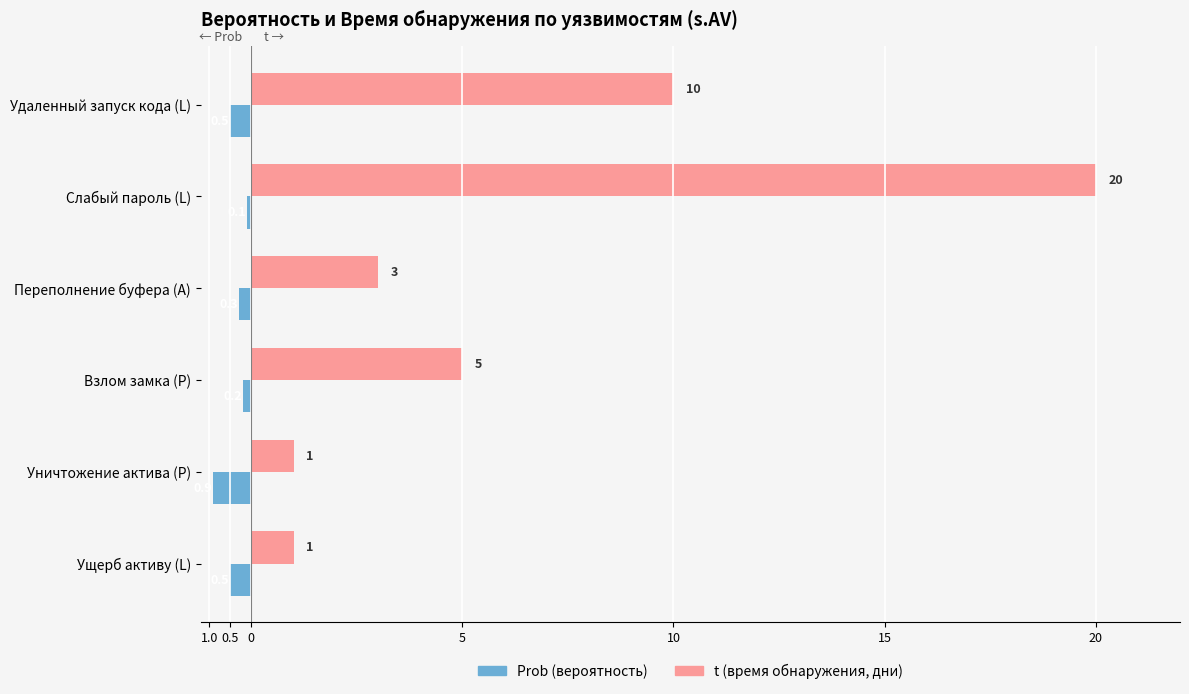

Reading left to right, list all the values displayed in this chart.

Prob: -0.5	-0.1	-0.3	-0.2	-0.9	-0.5
t (дни): 10.0	20.0	3.0	5.0	1.0	1.0